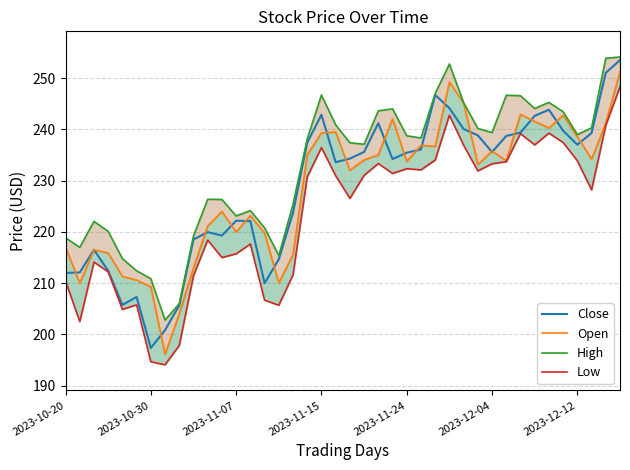

Which category has the lowest value in the Close series?

2023-10-30